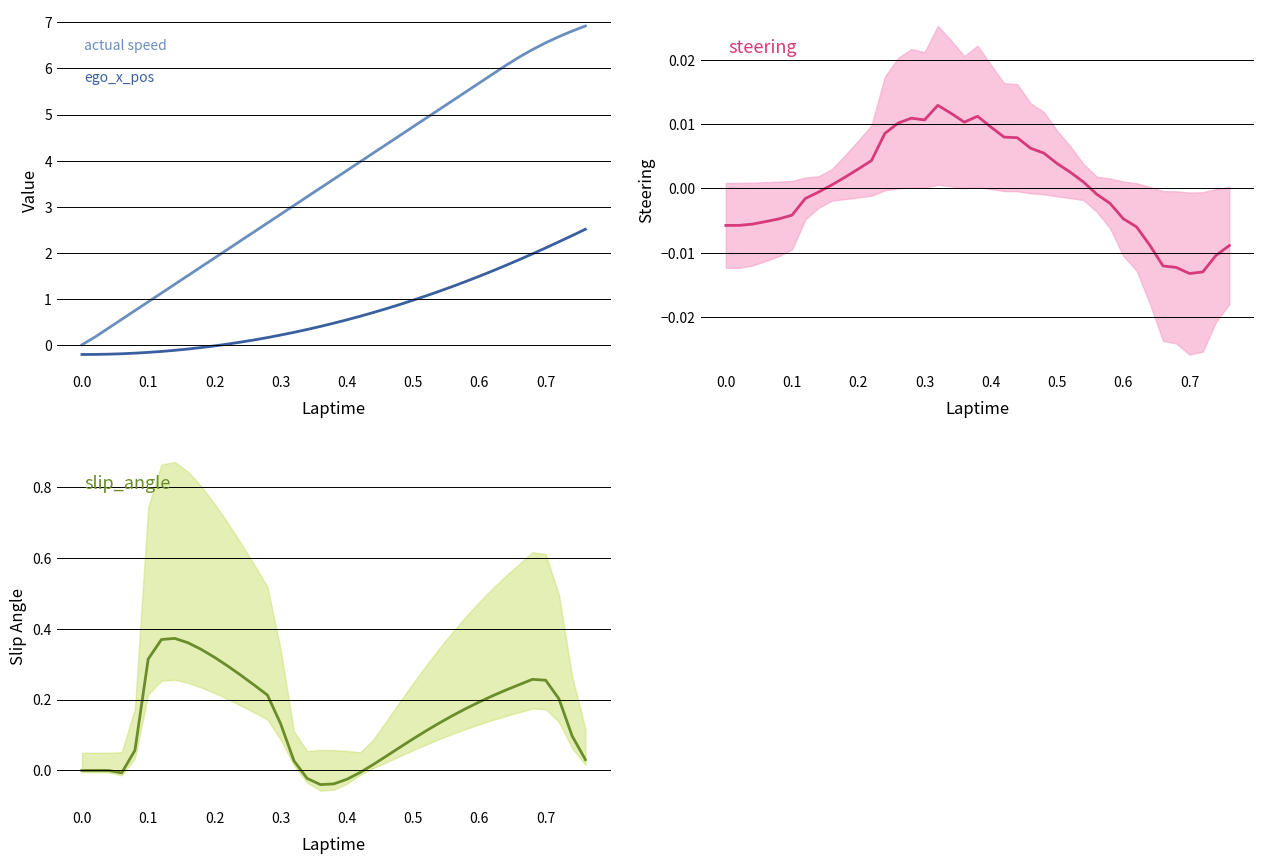

Reading left to right, transcribe all the data shown in this chart.

actual speed: 0.0	0.2	0.4	0.6	0.7	0.9	1.1	1.3	1.5	1.7	1.9	2.1	2.3	2.5	2.6	2.8	3.0	3.2	3.4	3.6	3.8	4.0	4.2	4.4	4.5	4.7	4.9	5.1	5.3	5.5	5.7	5.9	6.1	6.2	6.4	6.6	6.7	6.8	6.9
ego_x_pos: -0.2	-0.2	-0.2	-0.2	-0.2	-0.2	-0.1	-0.1	-0.1	-0.1	-0.0	0.0	0.1	0.1	0.2	0.2	0.3	0.3	0.4	0.5	0.5	0.6	0.7	0.8	0.9	1.0	1.1	1.2	1.3	1.4	1.5	1.6	1.7	1.8	2.0	2.1	2.2	2.4	2.5
steering: -0.0	-0.0	-0.0	-0.0	-0.0	-0.0	-0.0	-0.0	0.0	0.0	0.0	0.0	0.0	0.0	0.0	0.0	0.0	0.0	0.0	0.0	0.0	0.0	0.0	0.0	0.0	0.0	0.0	0.0	-0.0	-0.0	-0.0	-0.0	-0.0	-0.0	-0.0	-0.0	-0.0	-0.0	-0.0
slip_angle: 0.0	0.0	0.0	-0.0	0.1	0.3	0.4	0.4	0.4	0.3	0.3	0.3	0.3	0.2	0.2	0.1	0.0	-0.0	-0.0	-0.0	-0.0	-0.0	0.0	0.0	0.1	0.1	0.1	0.1	0.2	0.2	0.2	0.2	0.2	0.2	0.3	0.3	0.2	0.1	0.0